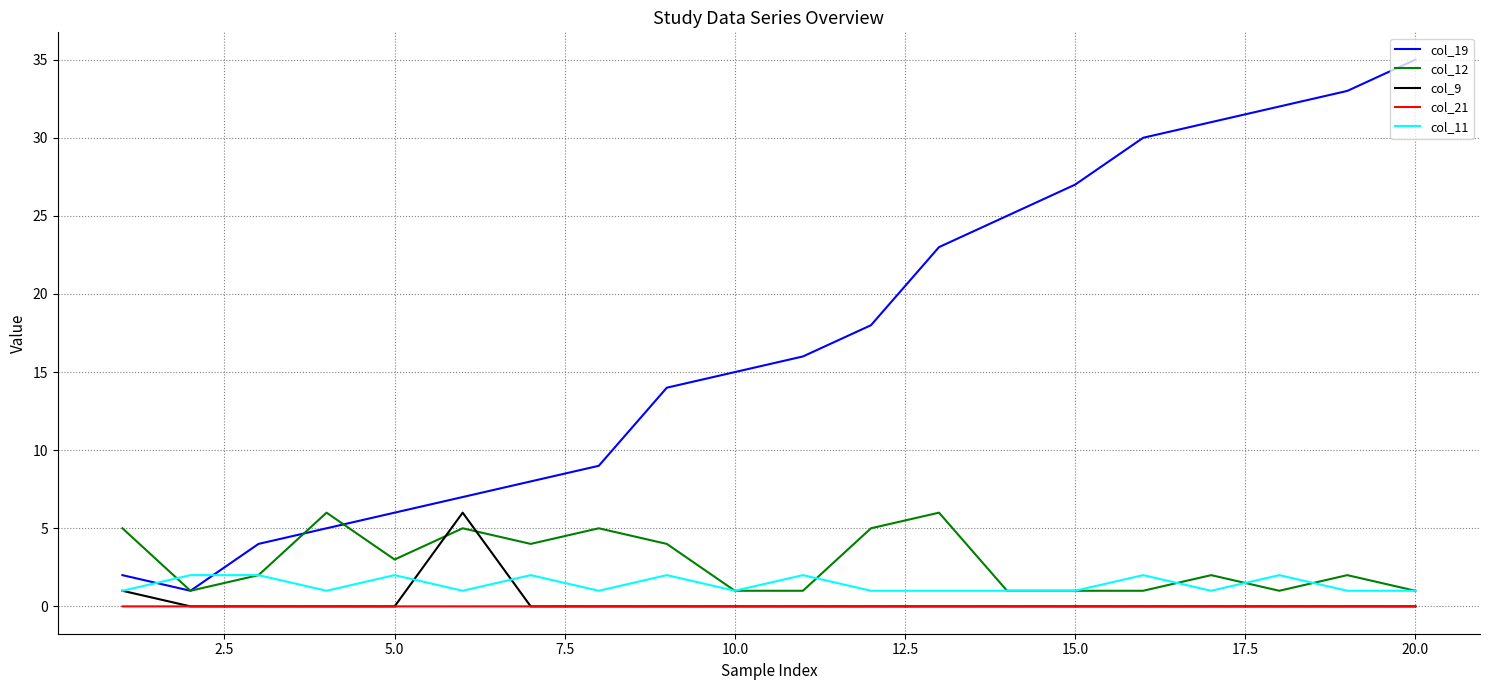

How many lines are shown in the chart?

5